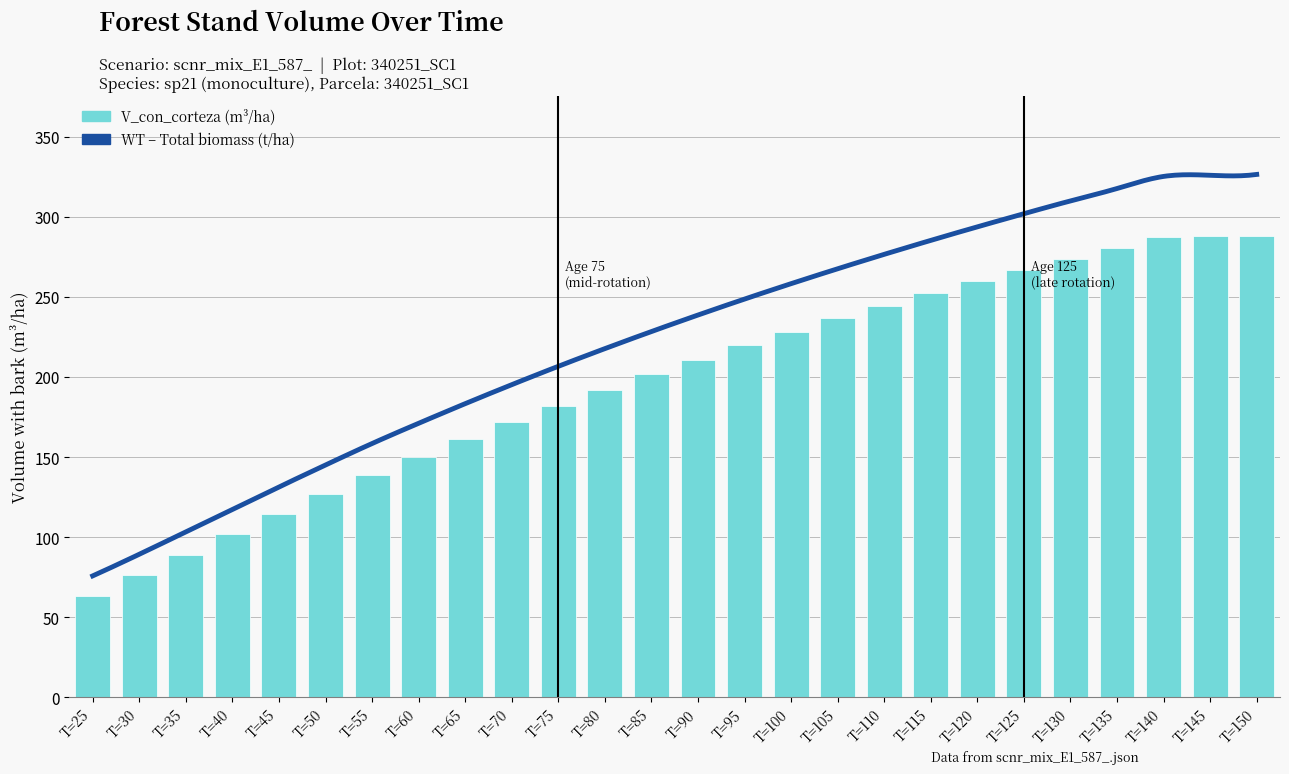

Read the value at T=115.

252.2